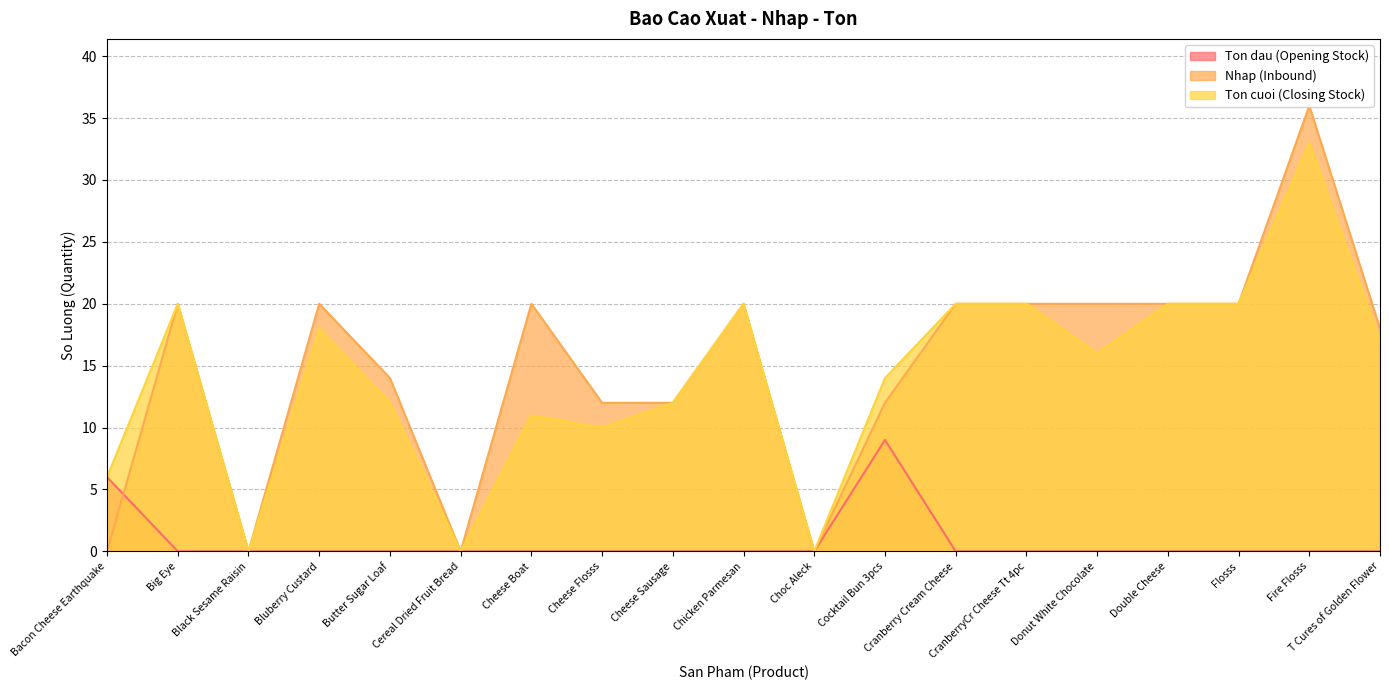

Which has a higher value, Choc Aleck or Cocktail Bun 3pcs?

Cocktail Bun 3pcs